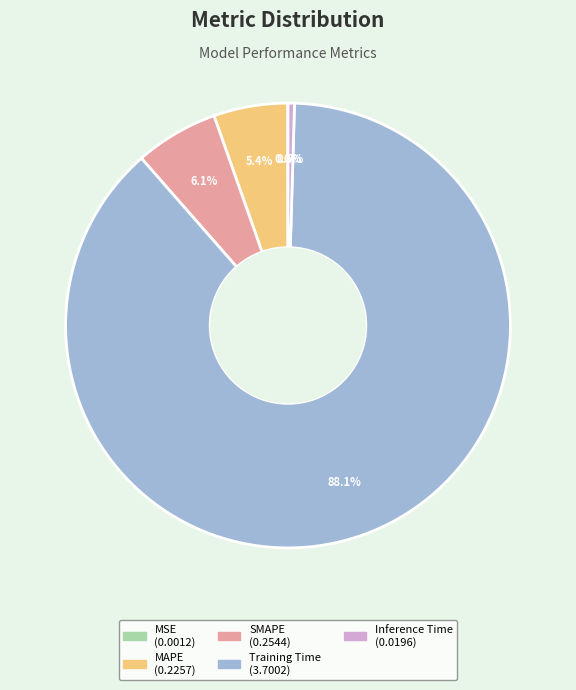

Is there a majority slice in this chart?

Yes